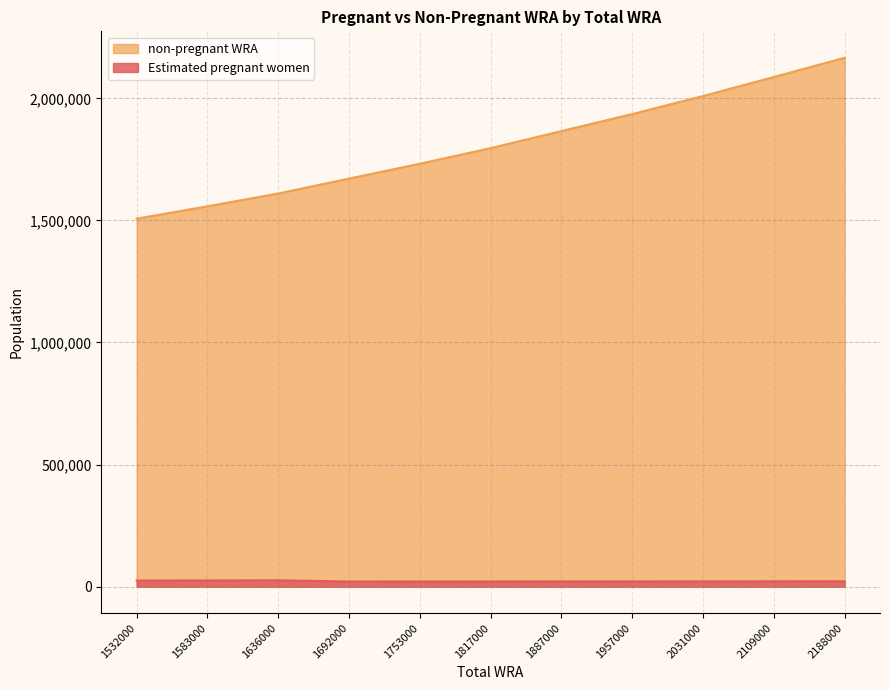

What is the difference between the maximum and second lowest values in the Estimated pregnant women series?

4902.2